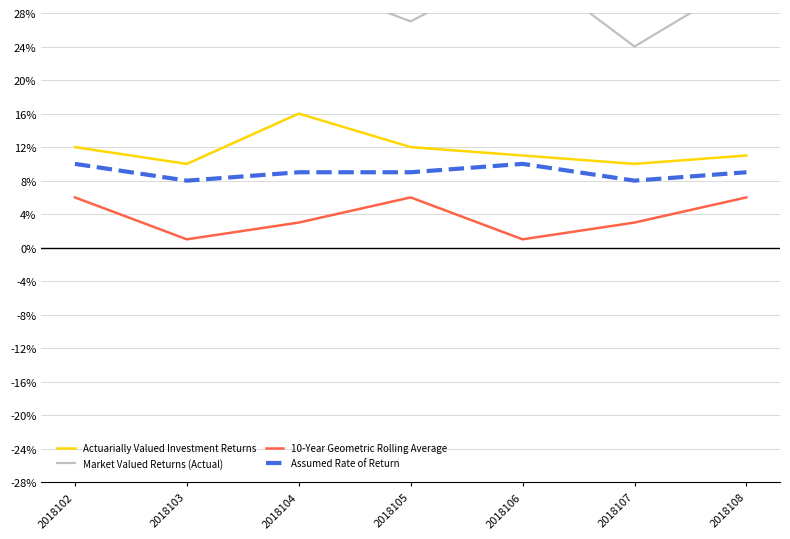

How many data points in Assumed Rate of Return are above 9?

2